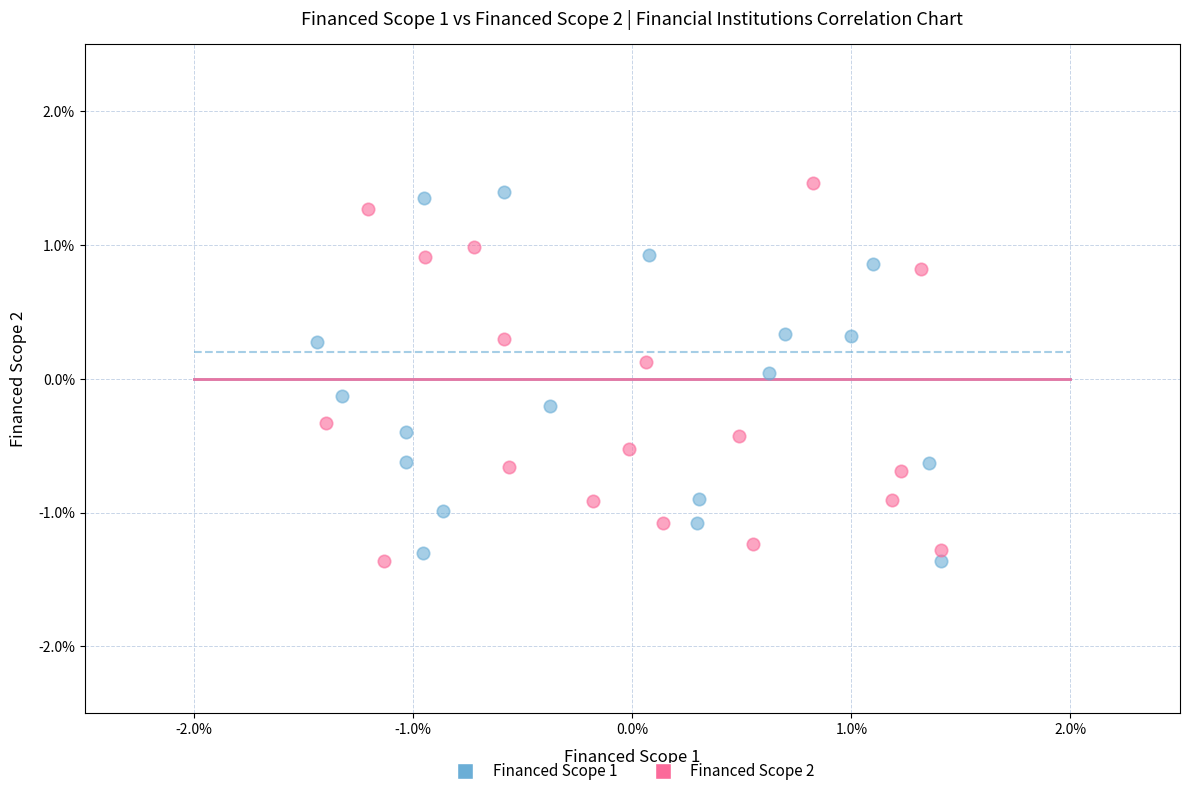

What are all the series names shown in the legend?

Financed Scope 1, Financed Scope 2